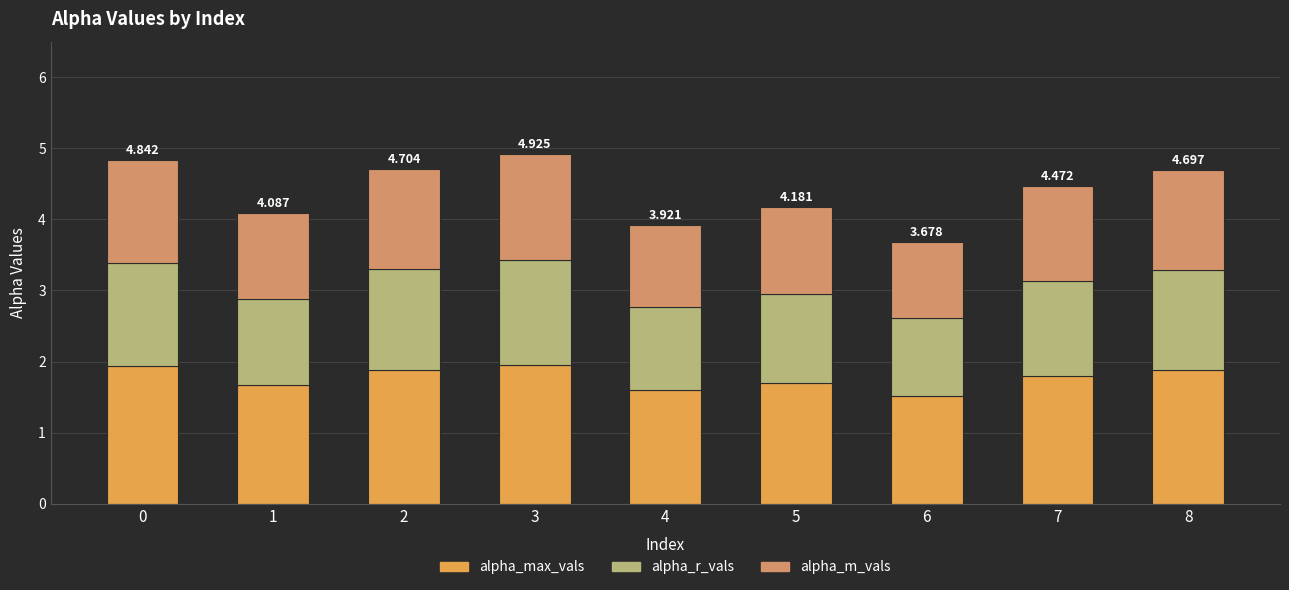

At which category is the sum across all series the highest?

3